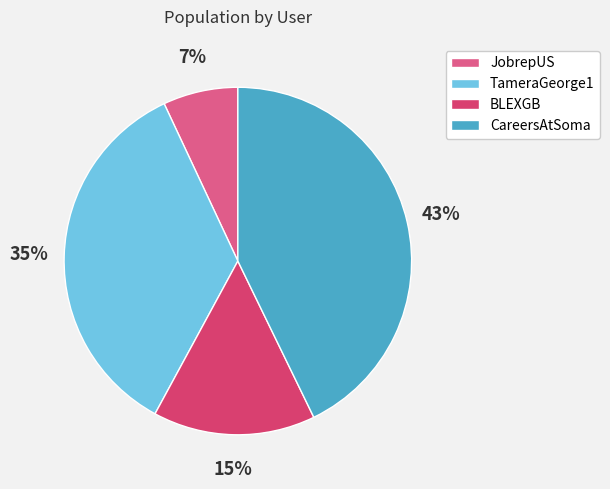

How many slices are in this pie chart?

4